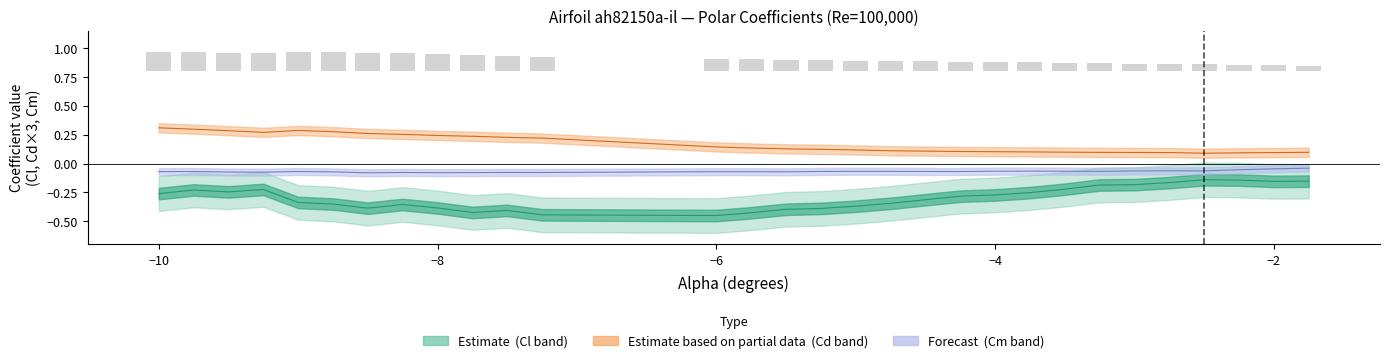

The value of Cd at 17 is 0.2. True or false?

False